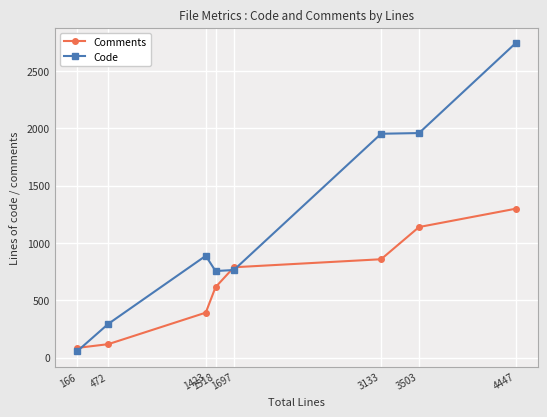

Is the value of Code at 1518 greater than the value of Comments at 4447?

No